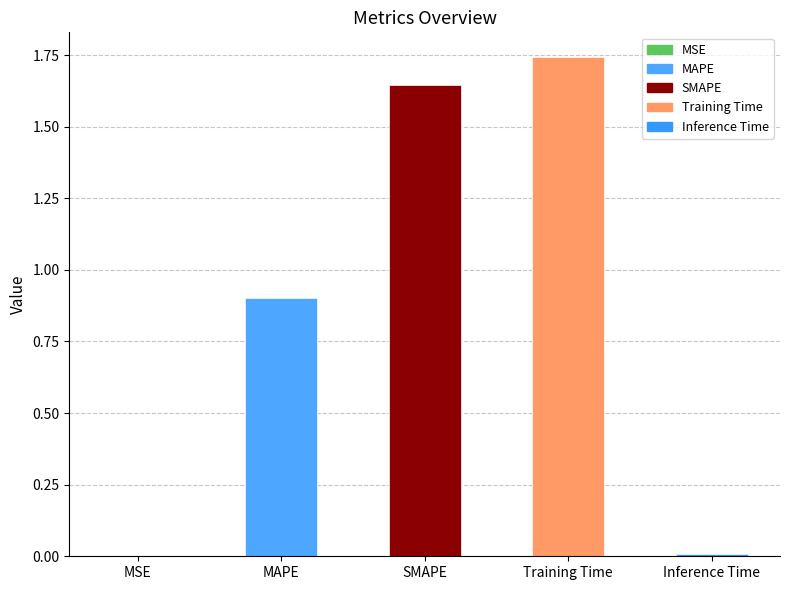

List the labels in order of value, smallest first.

MSE, Inference Time, MAPE, SMAPE, Training Time